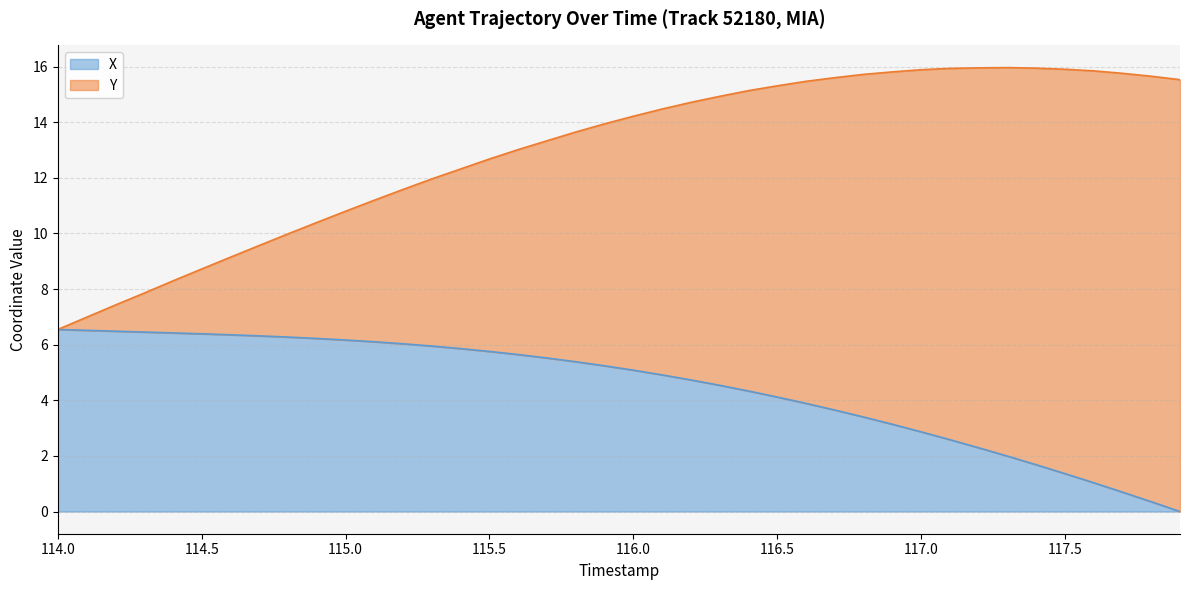

Where does the data first go above 5?

114.0